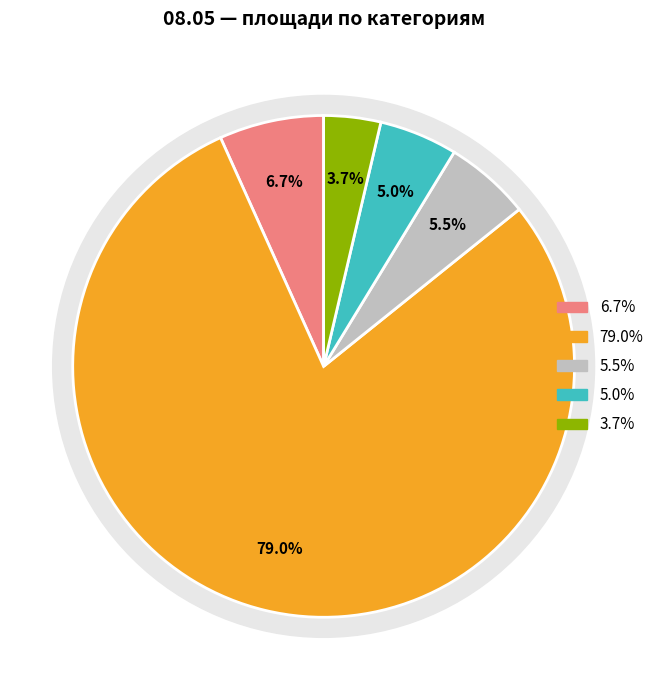

To the nearest percent, what percentage of the pie is Производственные помещения?

79%